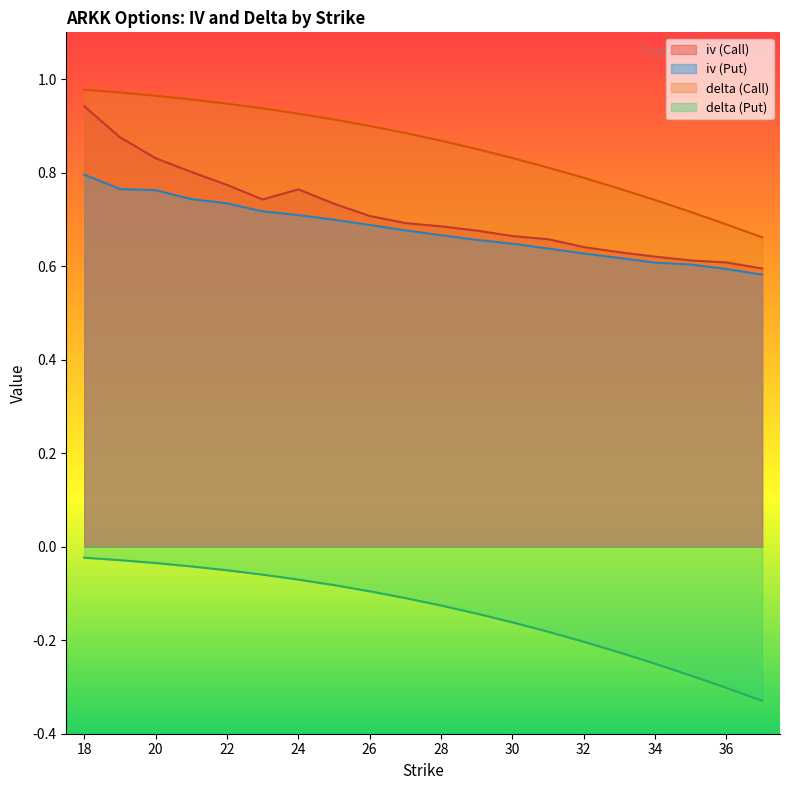

What are all the series names shown in the legend?

iv (Call), iv (Put), delta (Call), delta (Put)